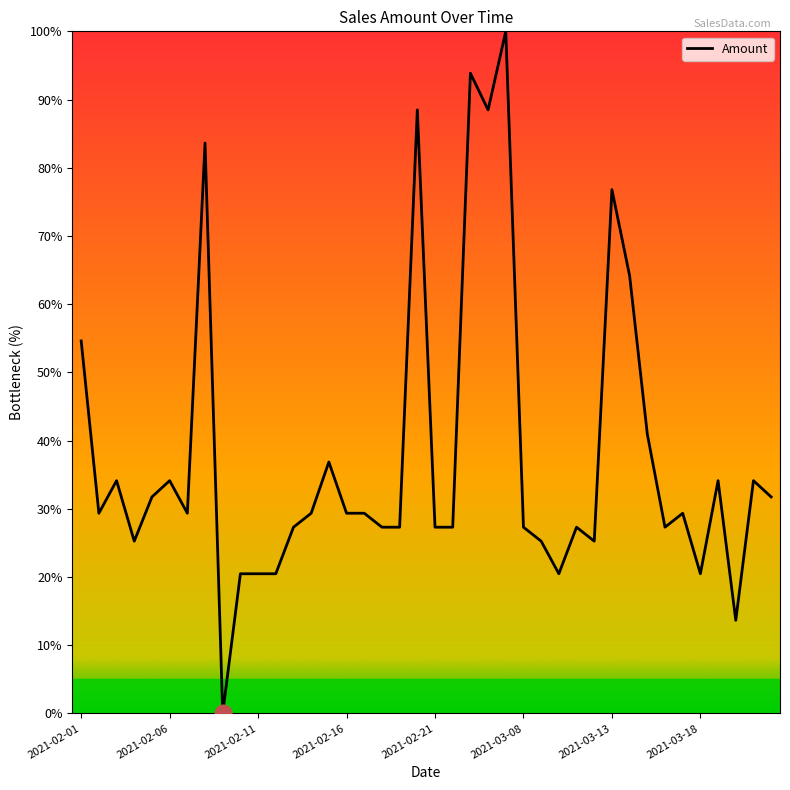

What is the maximum value shown in the chart?

100.0